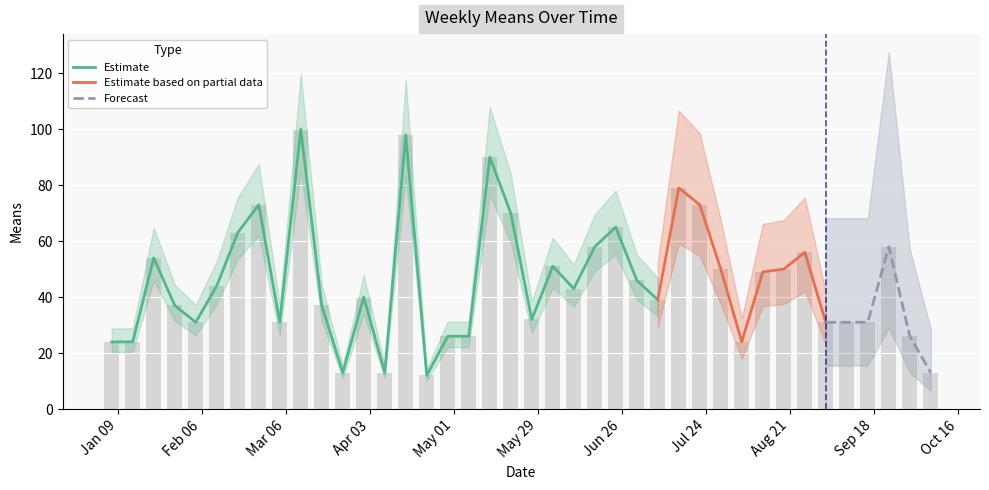

Reading left to right, extract all data points from this chart.

24	24	54	37	31	44	63	73	31	100	37	13	40	13	98	12	26	26	90	70	32	51	43	58	65	46	39	79	73	50	24	49	50	56	31	31	31	58	26	13